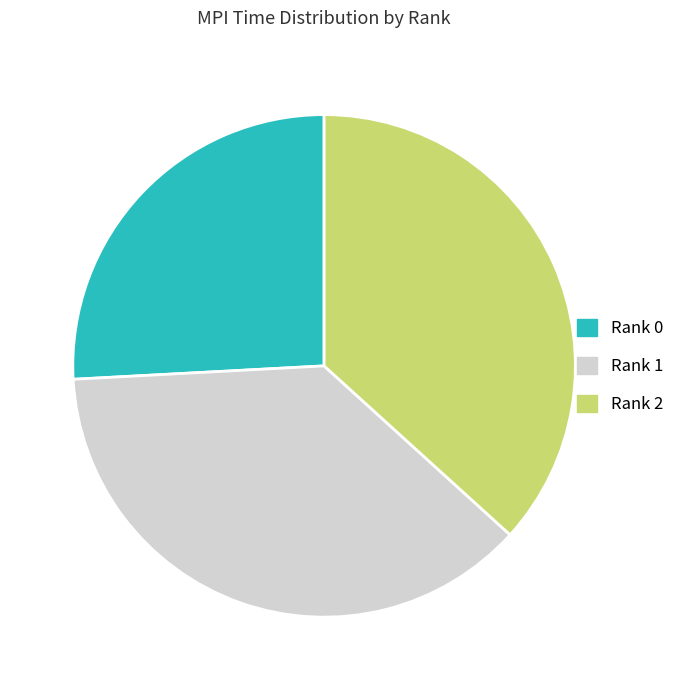

Does any single category account for the majority?

No